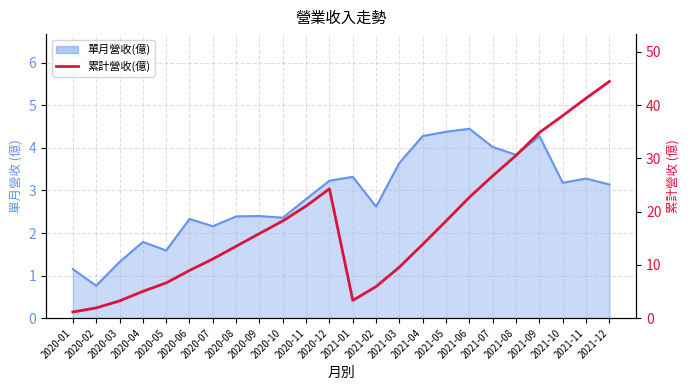

True or false: the data shows 5.9 at 2021-02.

True